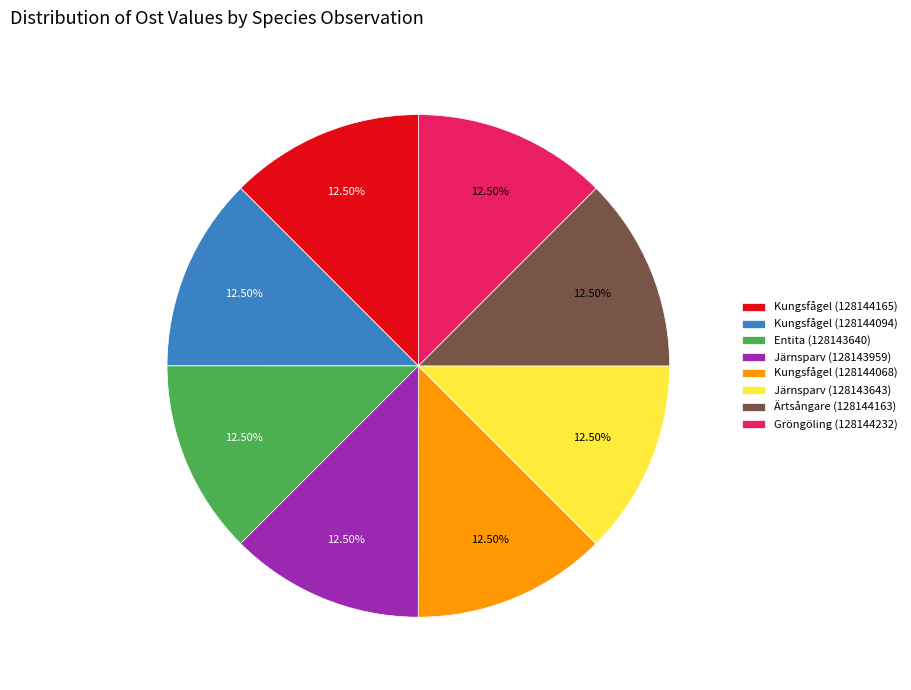

What percentage do Kungsfågel (128144094) and Järnsparv (128143959) together represent?

25.0%